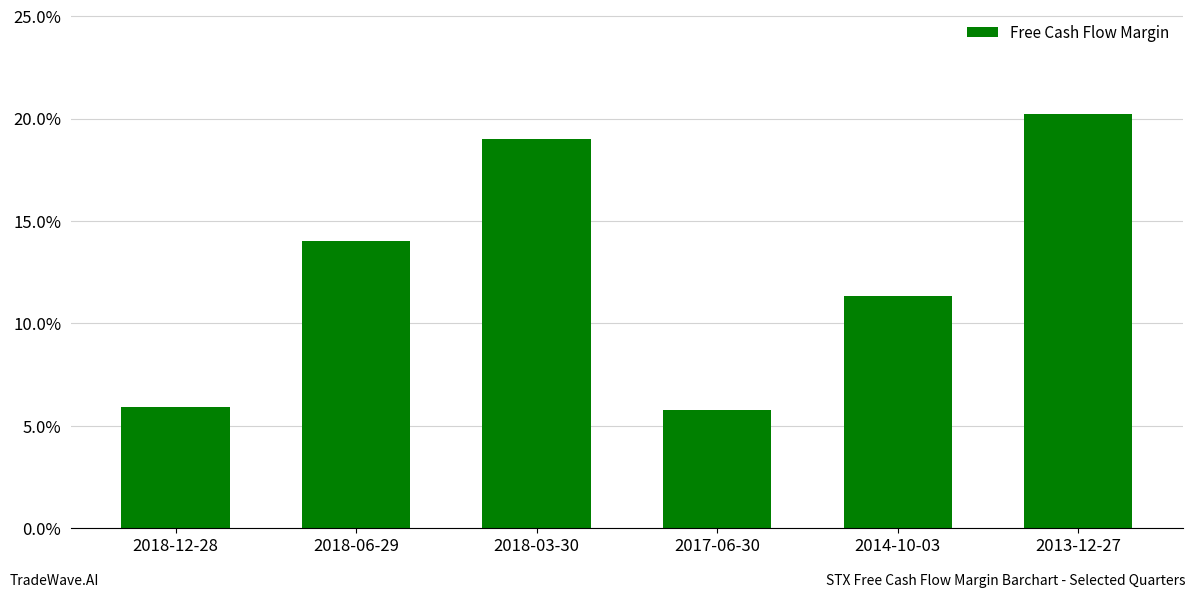

What is the sum of all values?

0.8